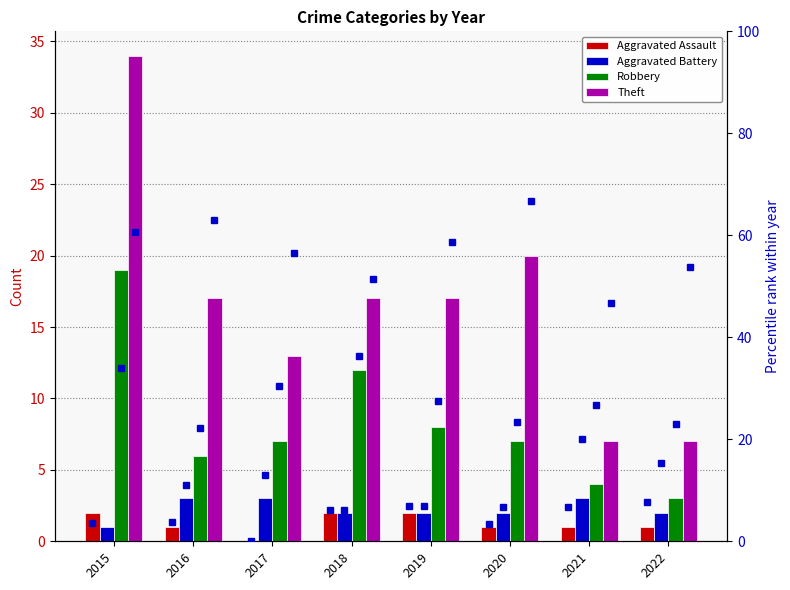

At which label does Robbery reach its peak?

2015